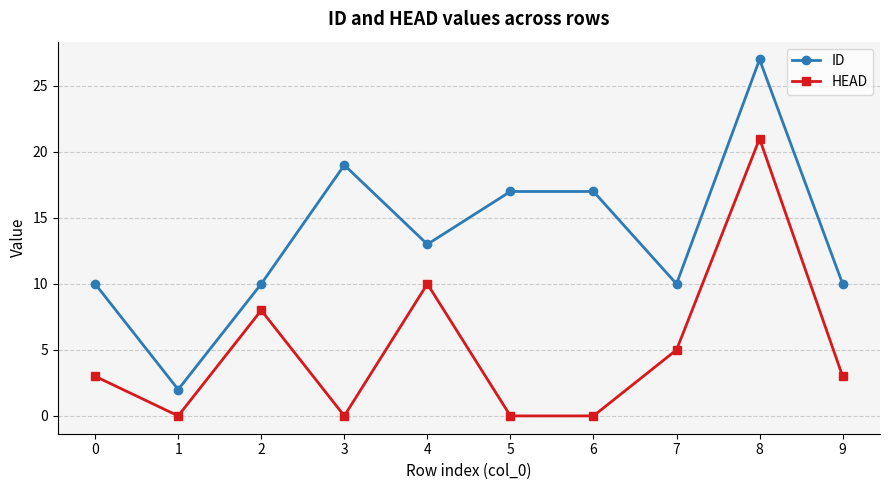

Reading left to right, transcribe all the data shown in this chart.

ID: 10	2	10	19	13	17	17	10	27	10
HEAD: 3	0	8	0	10	0	0	5	21	3